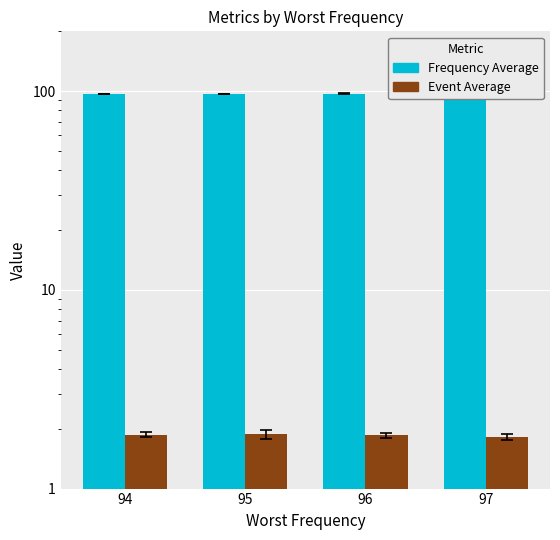

Reading right to left, what are all the values shown in this chart?

Frequency Average: 97.5	97.2	96.7	96.5
Event Average: 1.8	1.9	1.9	1.9